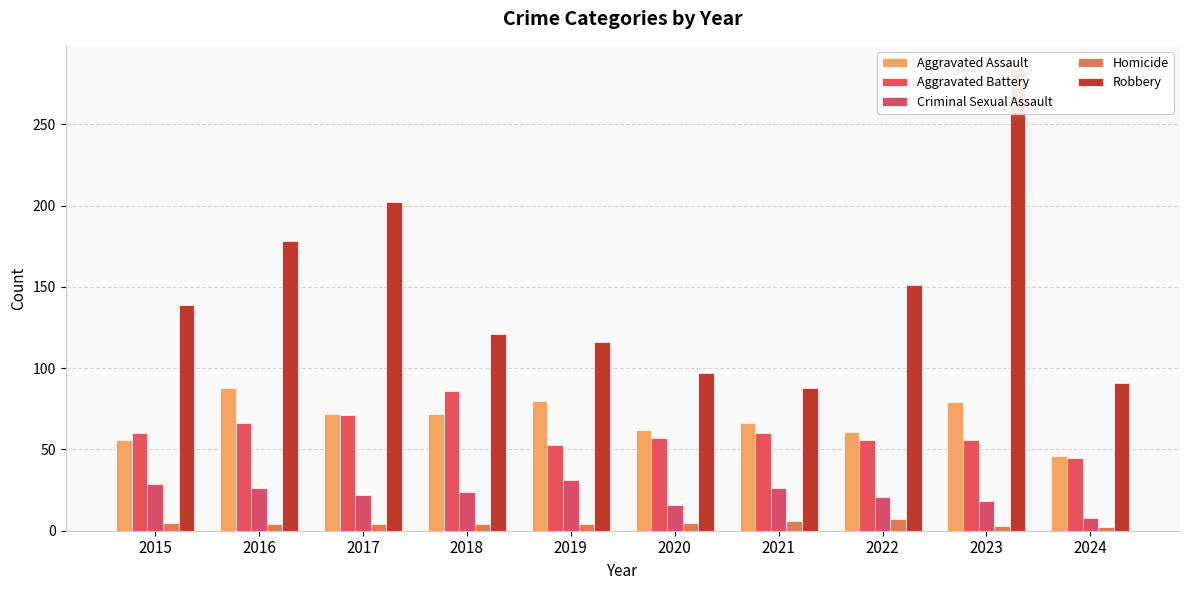

Where does the Homicide series first go above 4?

2015